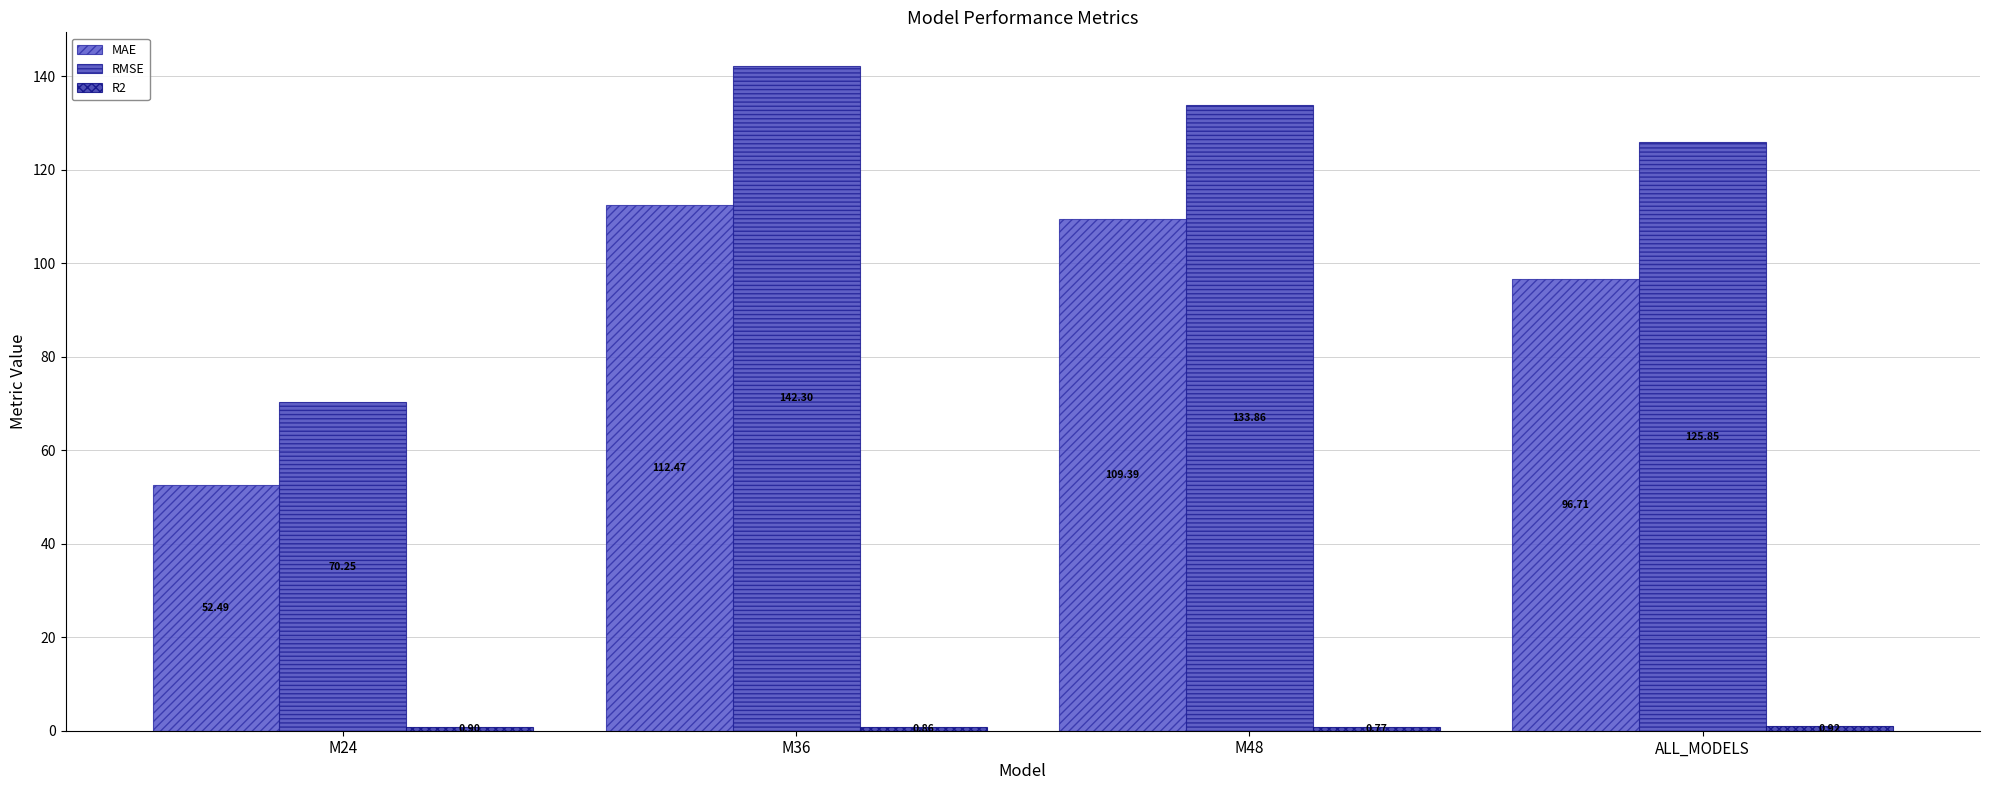

What is the greatest value displayed?

142.3